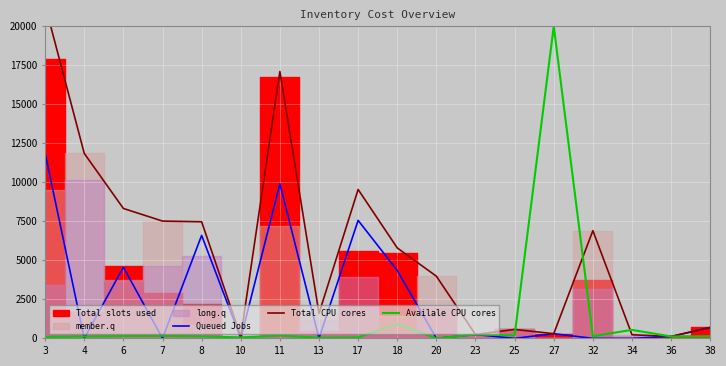

What is the value of the Total CPU cores point at the 4th from the left?

7515.1